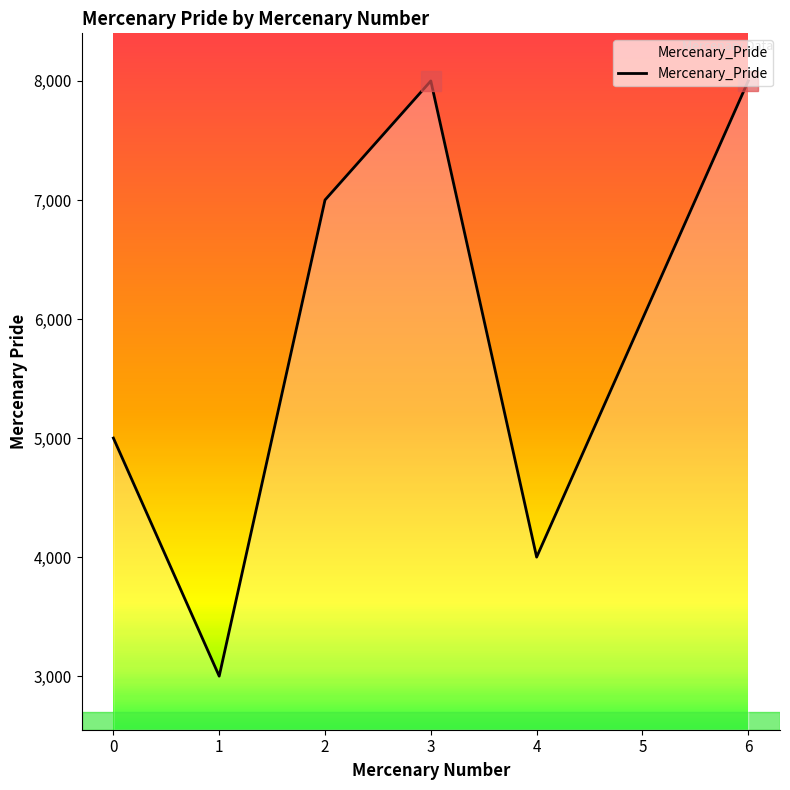

What is the change in value from 0 to 1?

-2000